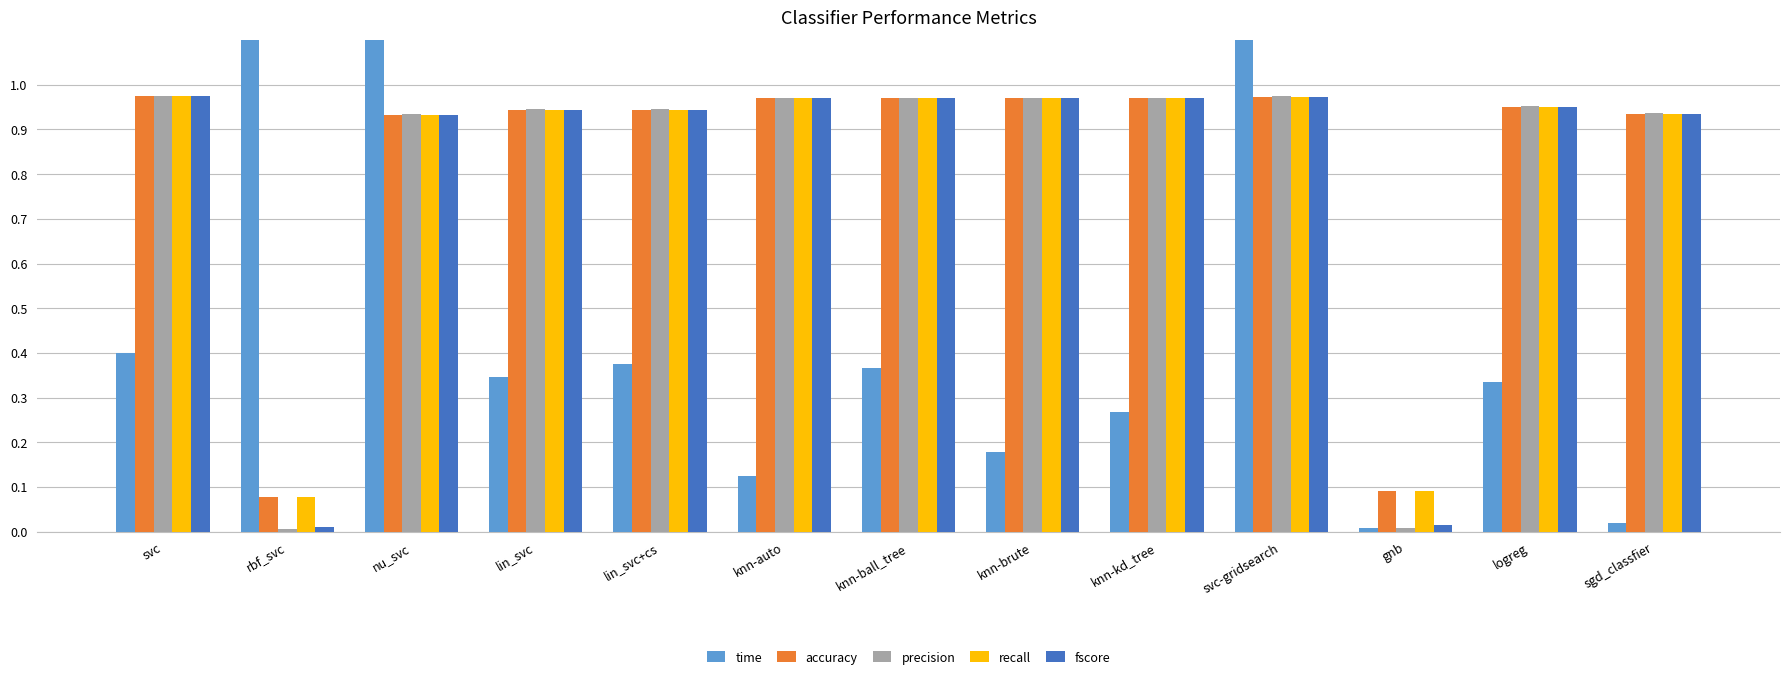

What is the label of the 10th bar from the left?

svc-gridsearch